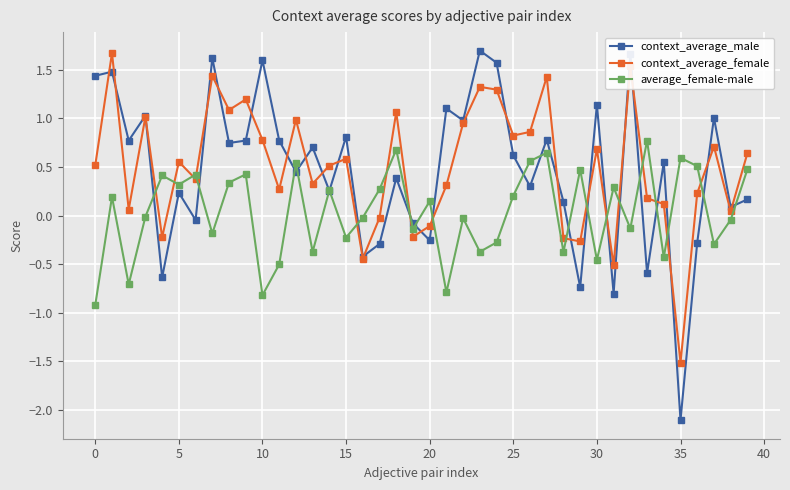

True or false: context_average_female and average_female-male intersect in this chart.

True